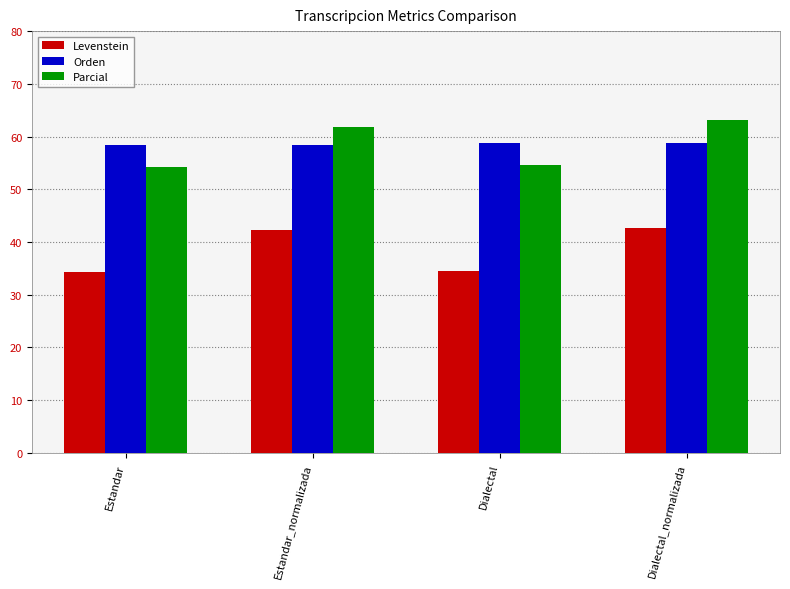

How many data points does each series have?

4